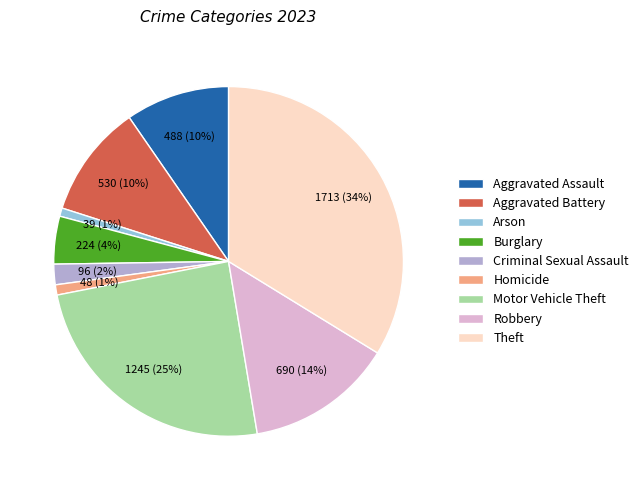

To the nearest percent, what percentage of the pie is Robbery?

14%